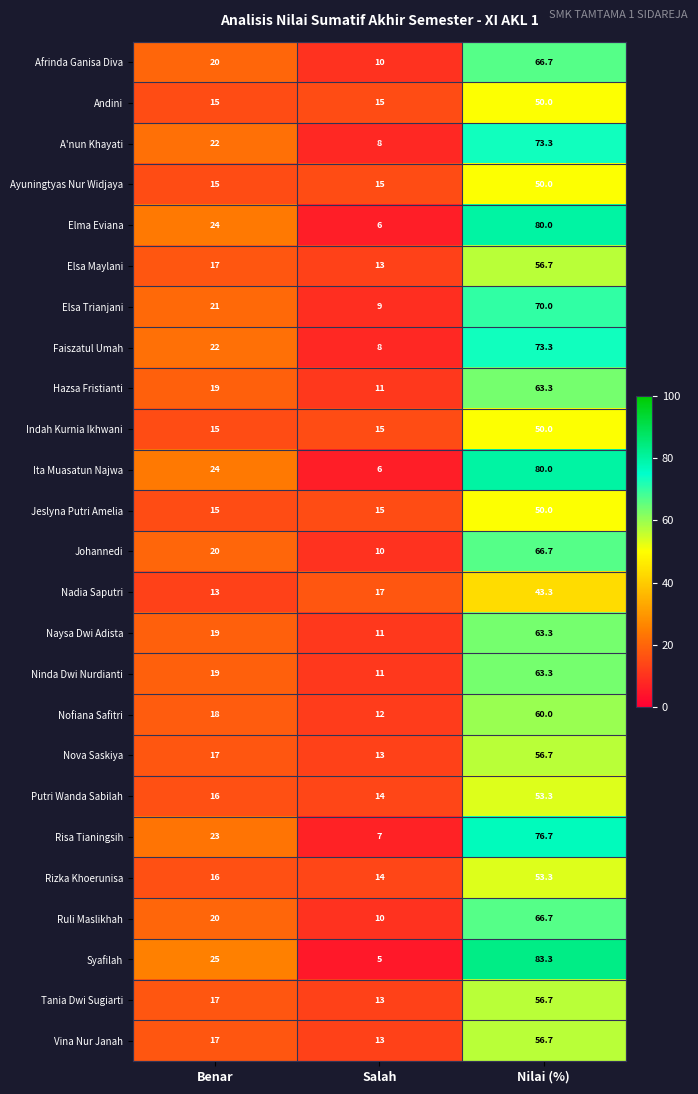

How many distinct data groups are displayed?

25